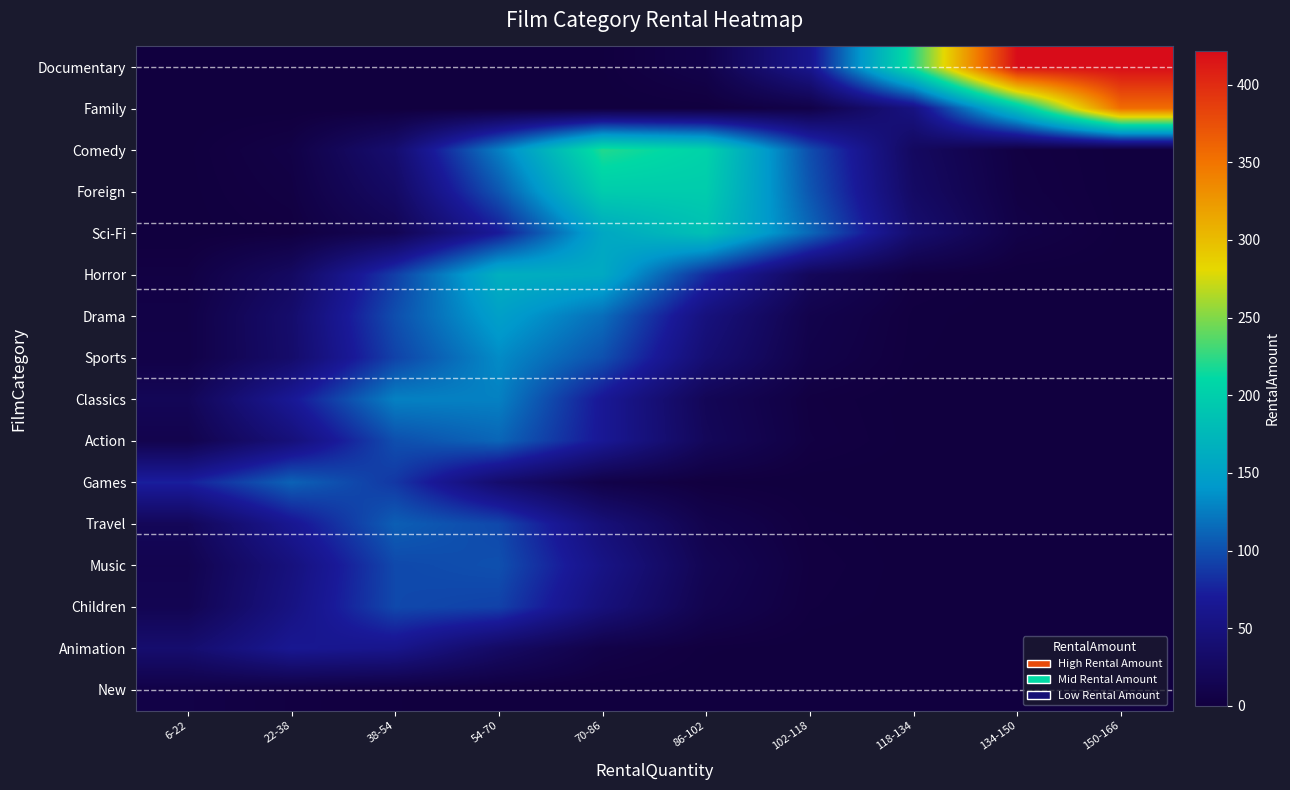

Rank the categories by Children value from lowest to highest.

150-166, 134-150, 118-134, 102-118, 86-102, 6-22, 70-86, 22-38, 54-70, 38-54